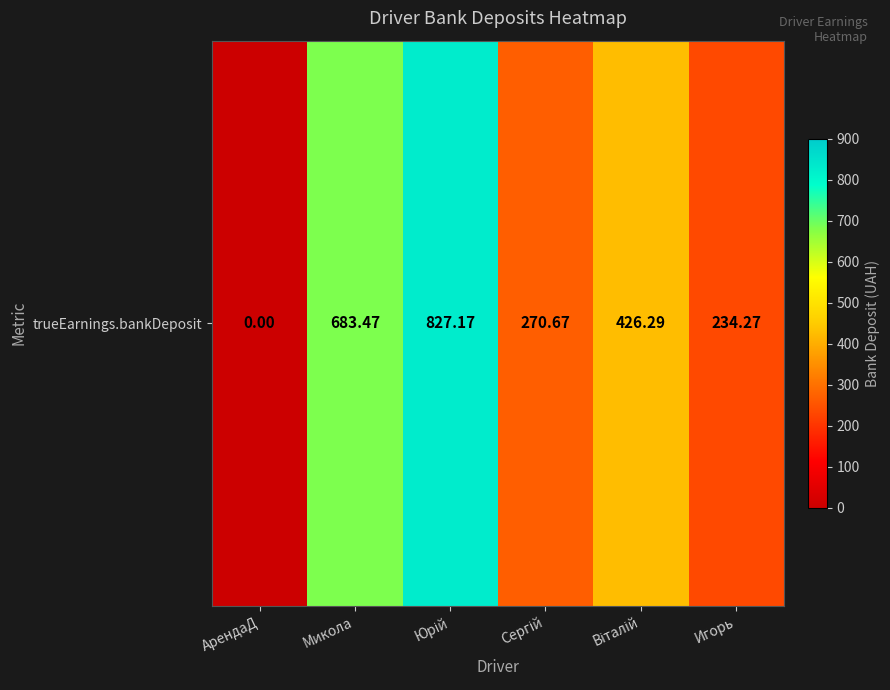

What is the change in value from АрендаД to Сергій?

+270.7